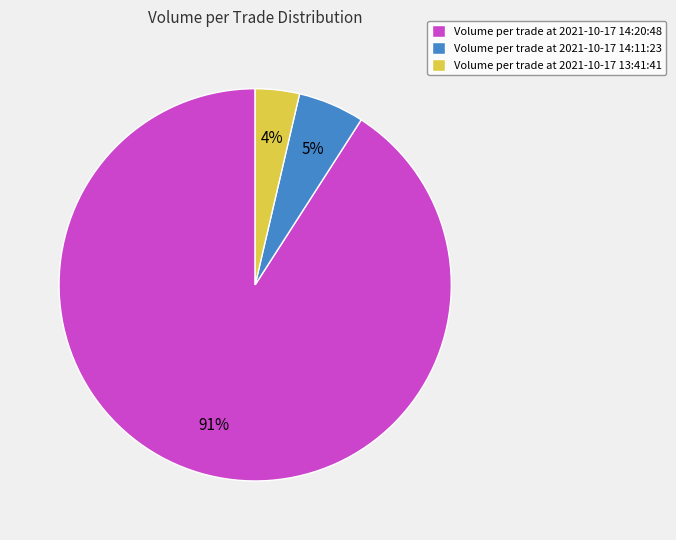

True or false: Volume per trade at 2021-10-17 14:20:48 accounts for 91% of the total.

True